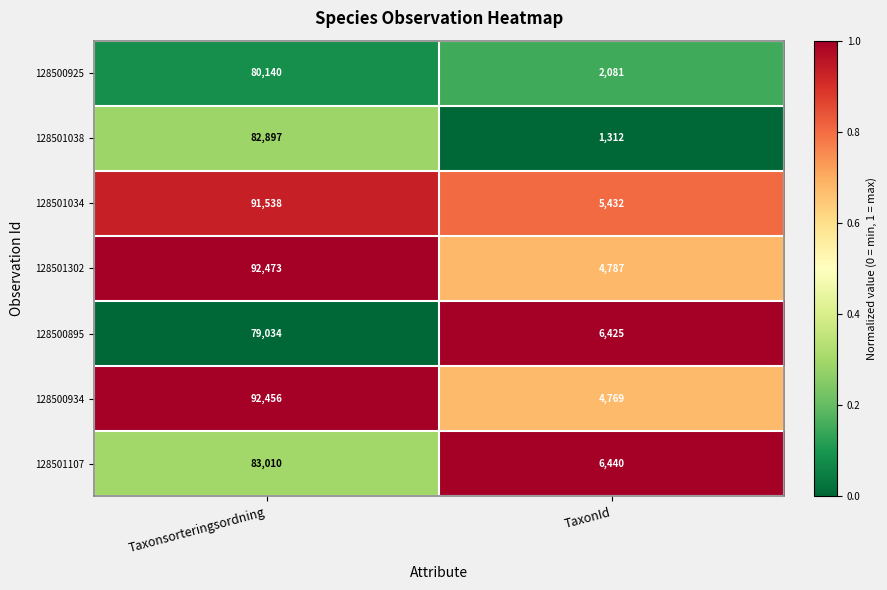

Which series has the largest range (max minus min)?

128500934